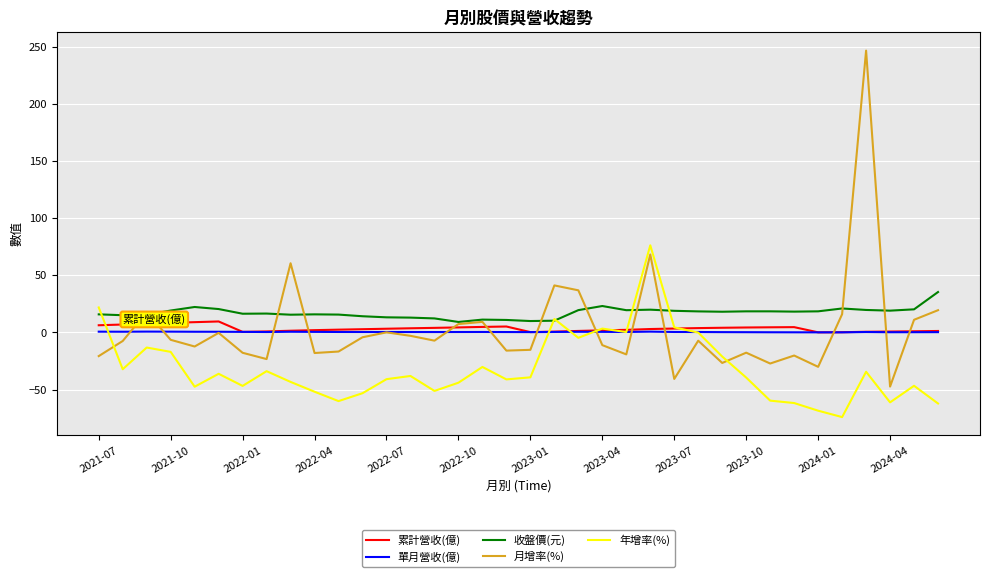

Which series has the widest spread of values?

月增率(%)